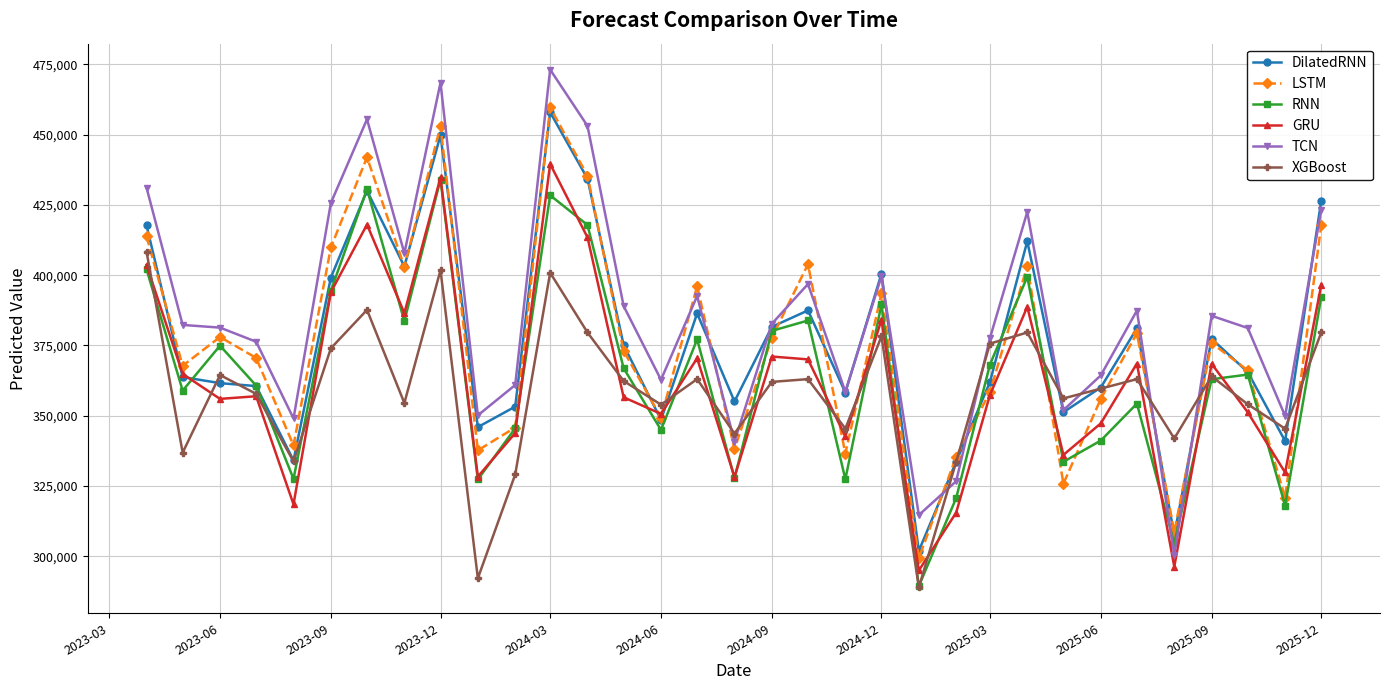

True or false: TCN and GRU intersect in this chart.

False